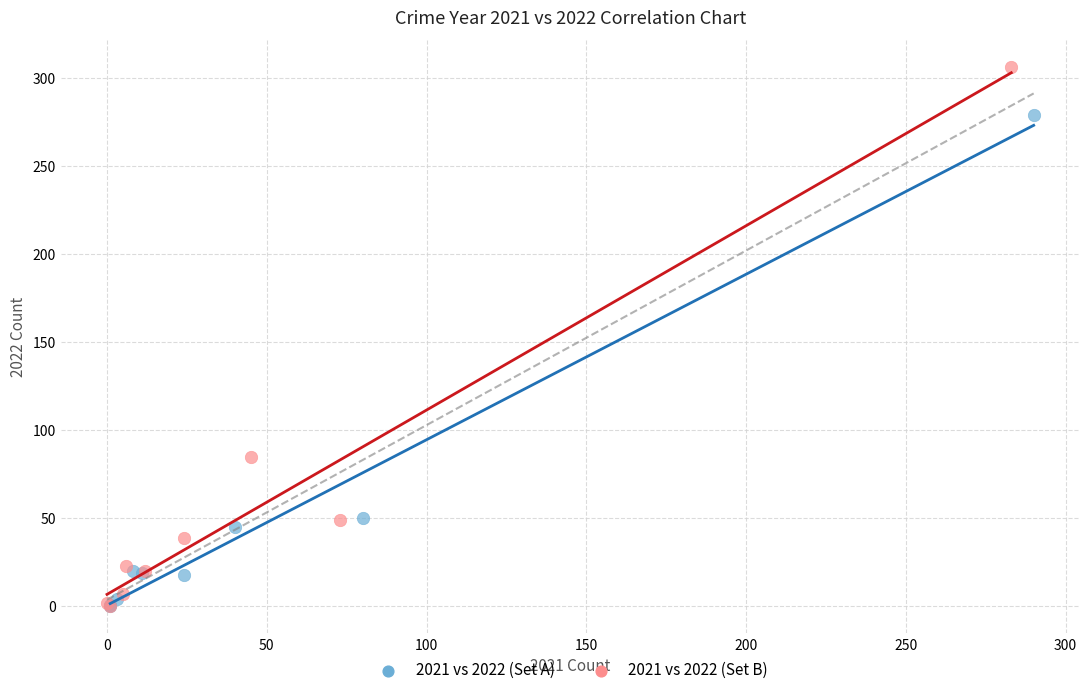

Which series has the widest spread of Y values?

2021 vs 2022 (Set B)